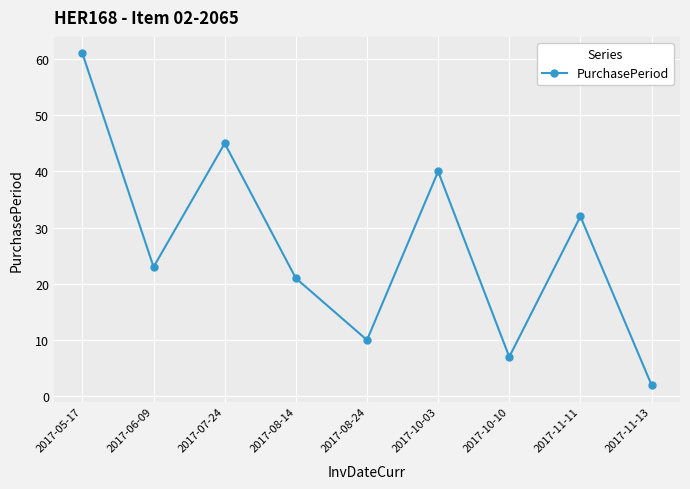

At which category does the chart reach its peak across all series?

2017-05-17